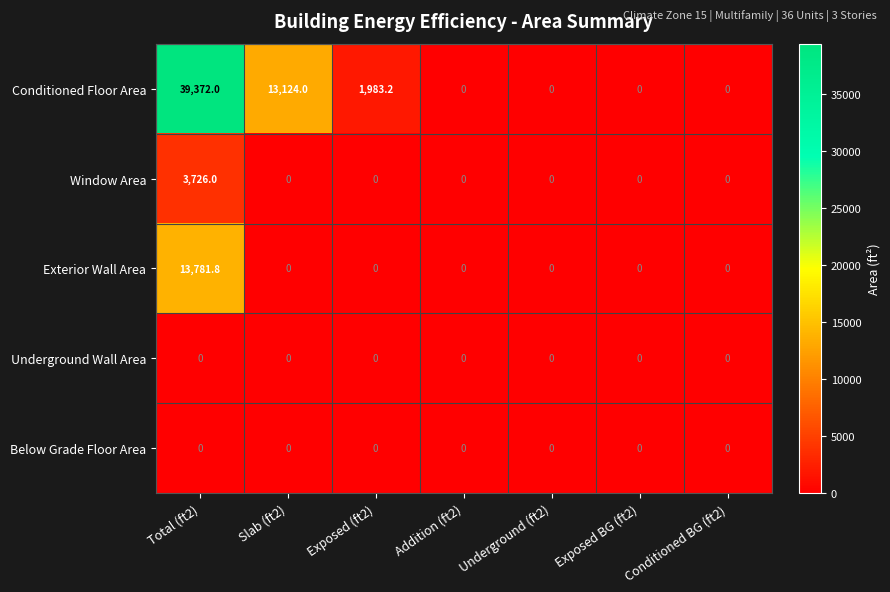

At how many categories does at least one series exceed 22099?

1